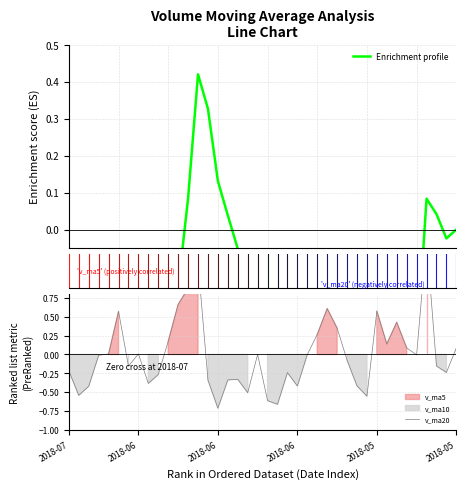

What is the value of the v_ma20 point at the 38th from the left?

-0.2